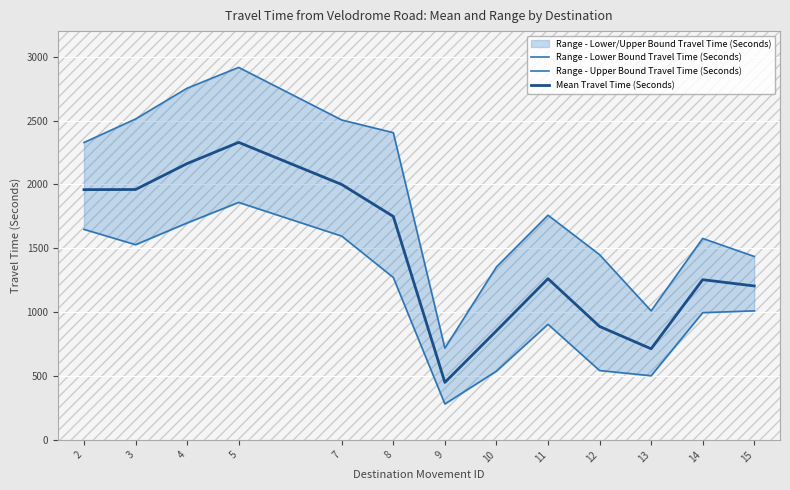

Reading left to right, extract all data points from this chart.

Range - Lower Bound Travel Time (Seconds): 1648	1528	1698	1859	1595	1271	281	538	905	543	502	996	1010
Range - Upper Bound Travel Time (Seconds): 2328	2512	2753	2916	2504	2405	718	1354	1759	1450	1010	1577	1436
Mean Travel Time (Seconds): 1959	1960	2163	2329	1999	1749	450	854	1262	888	713	1254	1205